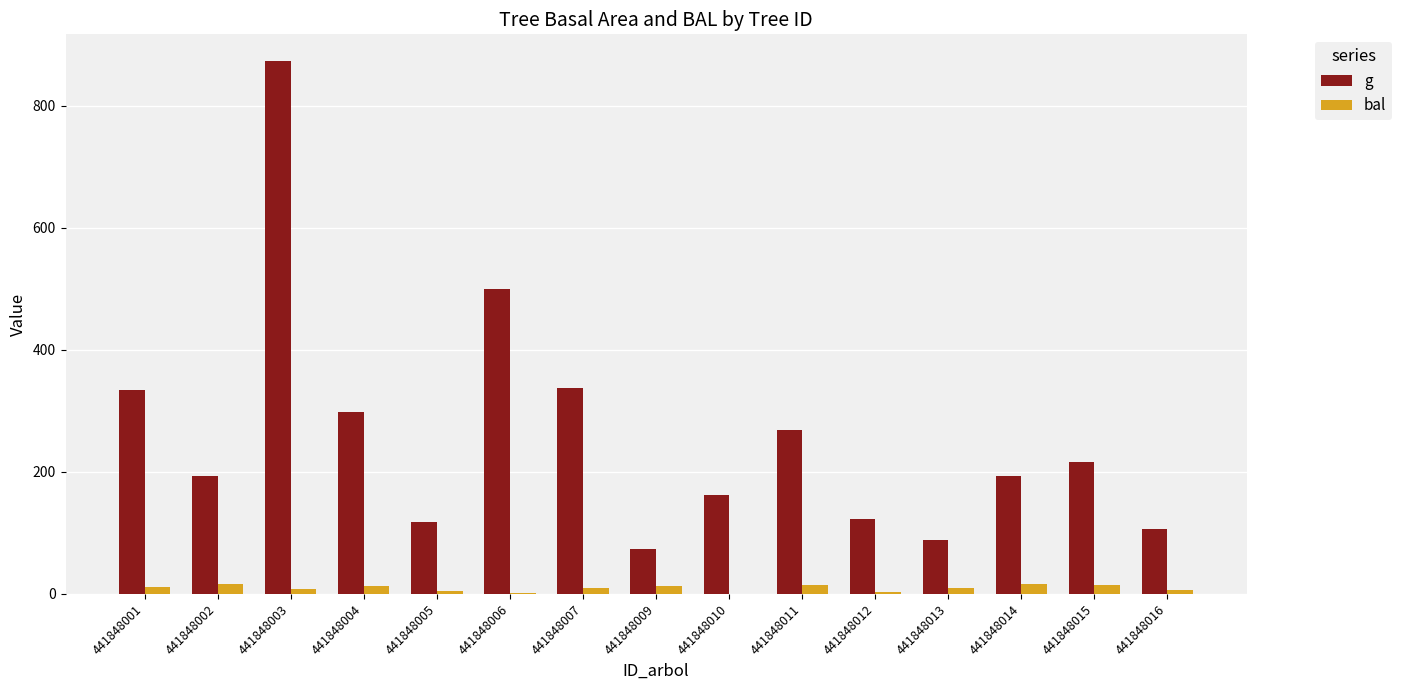

What is the sum of the bal values at 441848014 and 441848007?

27.1